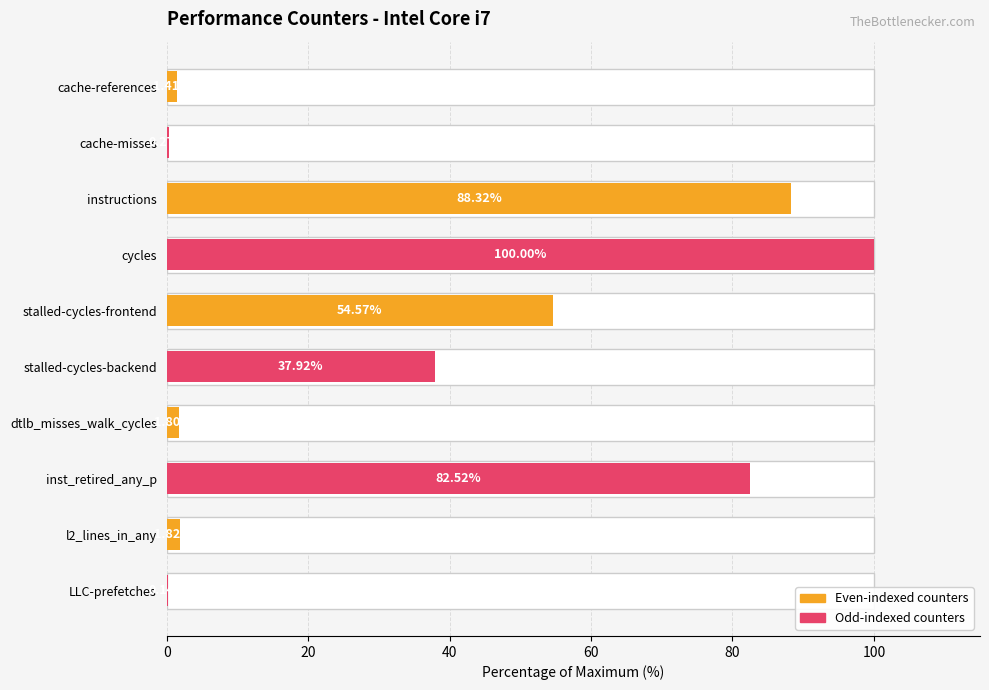

What is the average value?

36.9